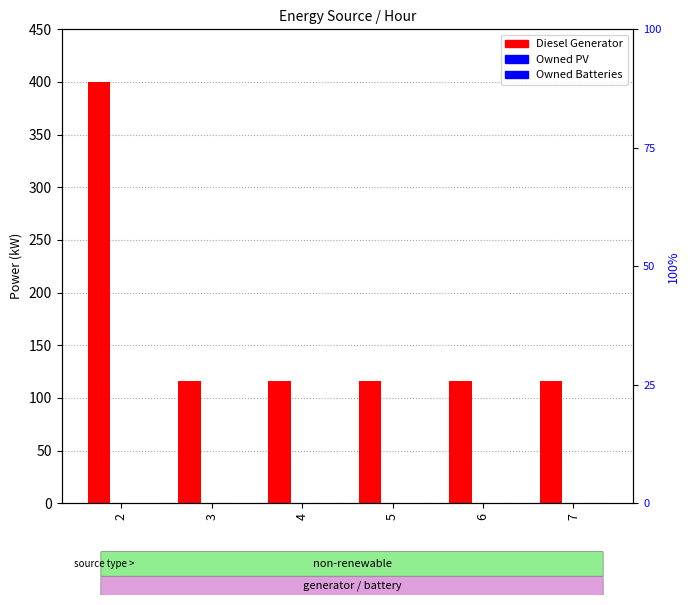

At how many categories does at least one series exceed 71?

6